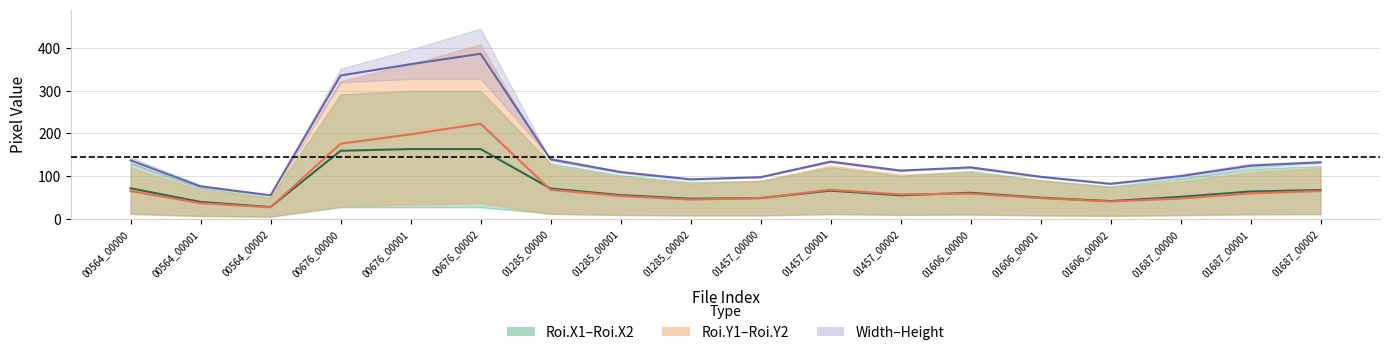

What is the difference between the maximum and second lowest values in the ROI Width center series?

124.0